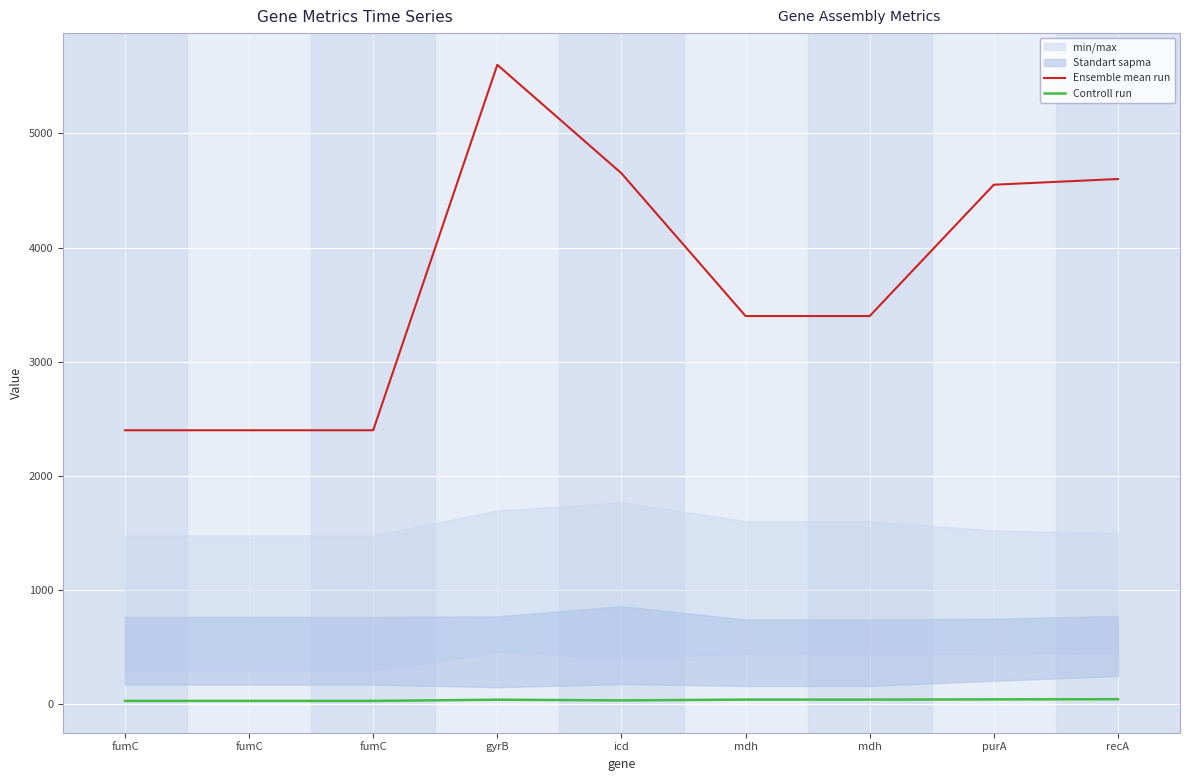

True or false: Ensemble mean run has a value of 2400.0 at fumC.

True